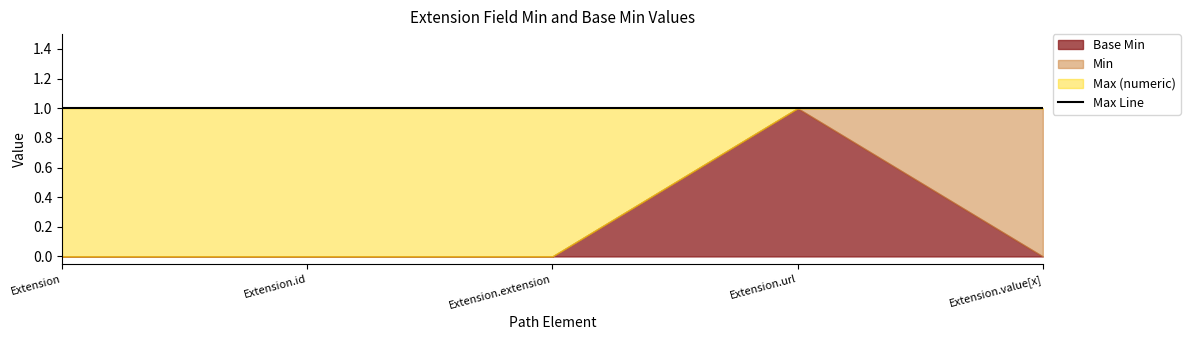

Reading left to right, transcribe all the data shown in this chart.

Base Min: 0	0	0	1	0
Min: 0	0	0	1	1
Max_numeric: 1	1	1	1	1